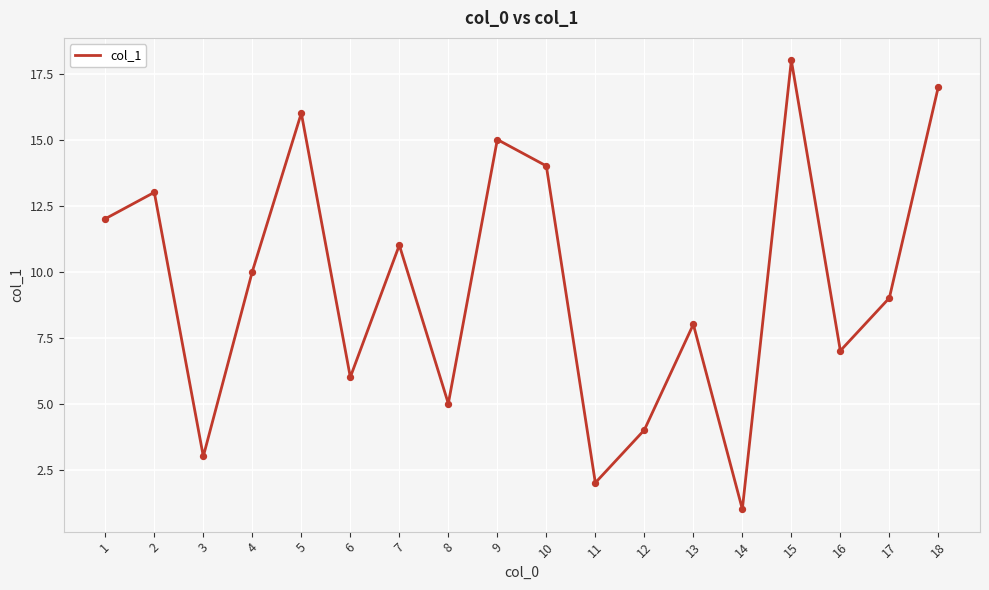

Which has a higher value, 3 or 1?

1